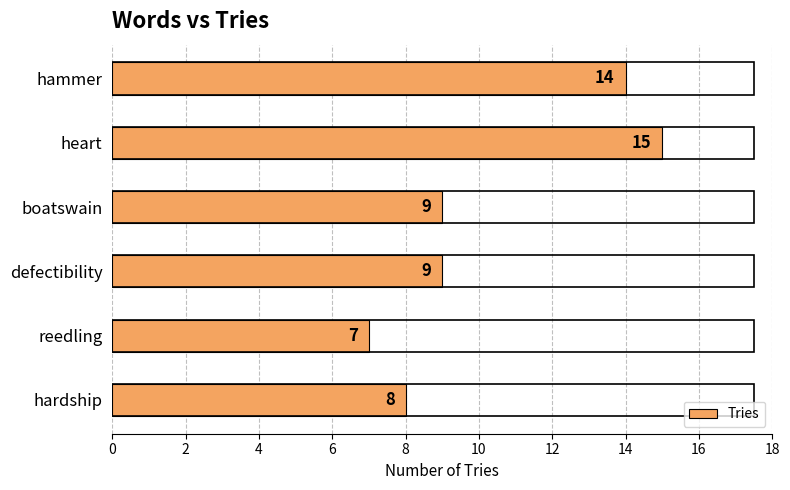

What is the change in value from hammer to defectibility?

-5